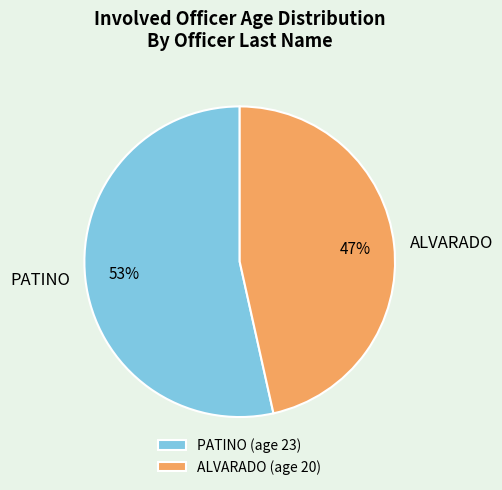

Which has a higher value, ALVARADO or PATINO?

PATINO